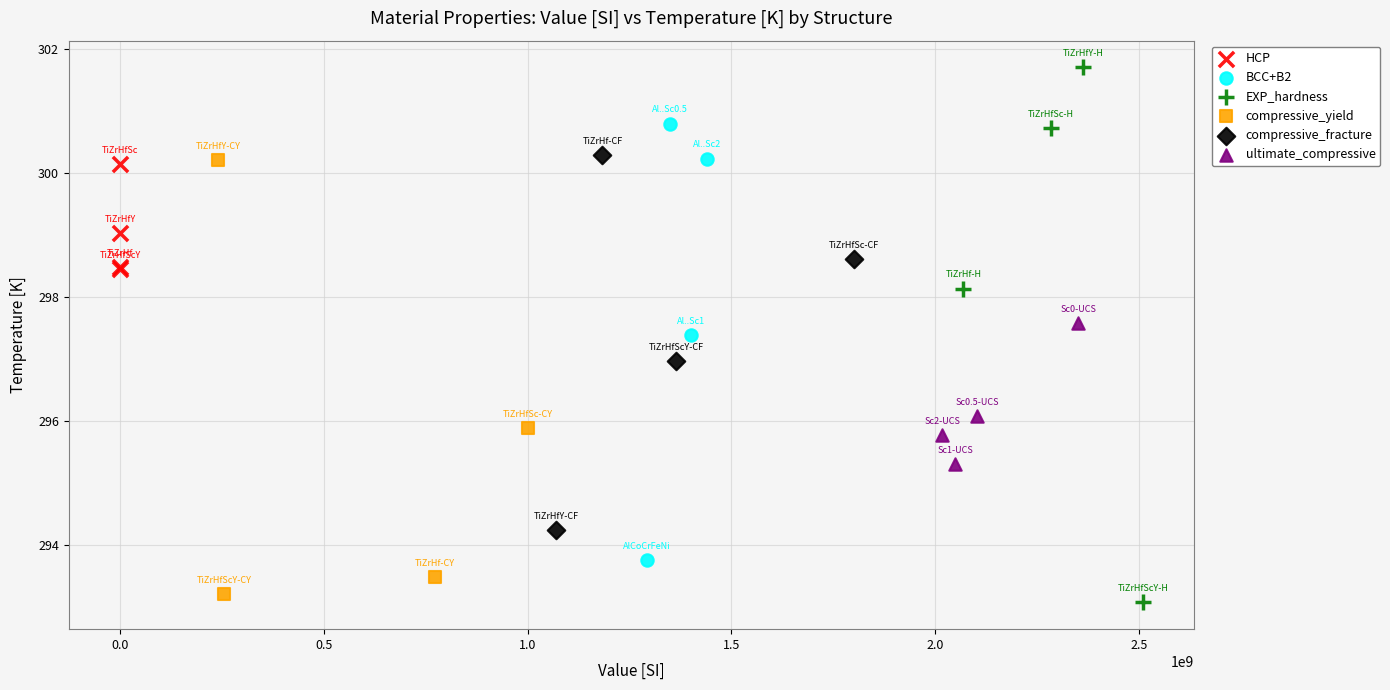

Which series contains the highest Y value?

EXP_hardness